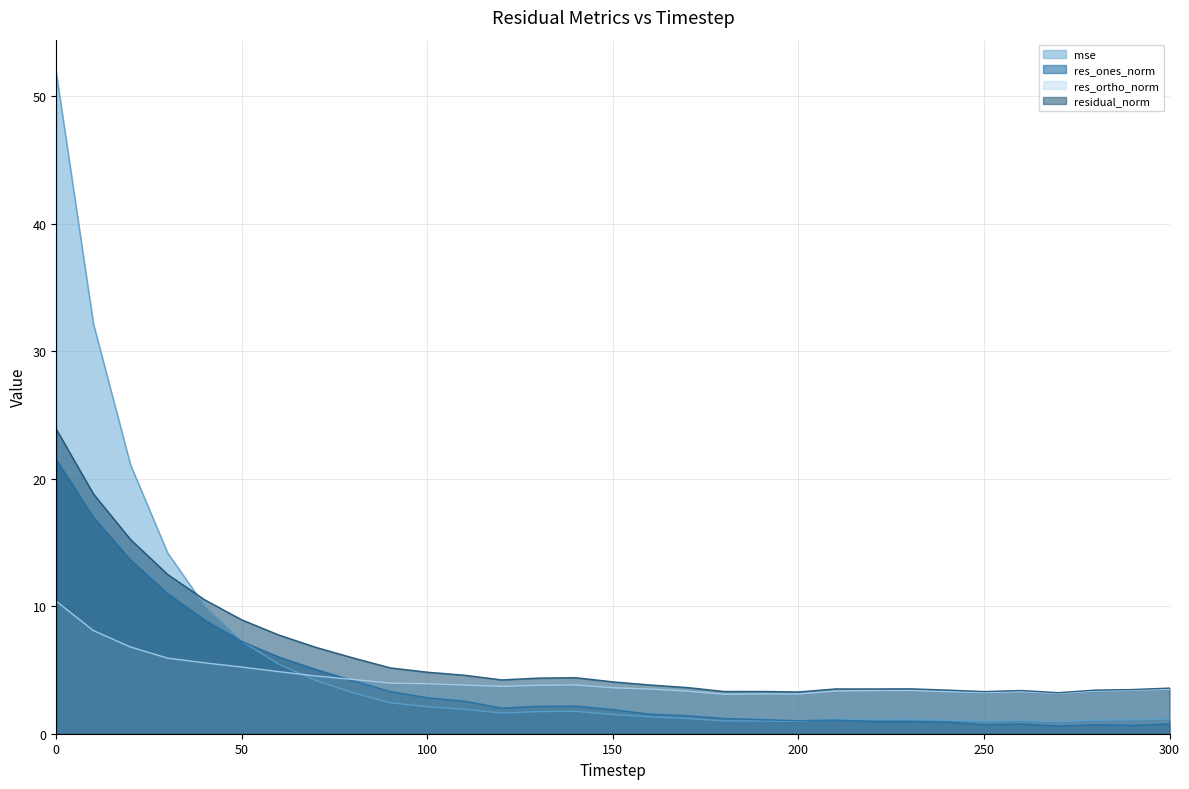

At which category does mse reach its first local valley?

120